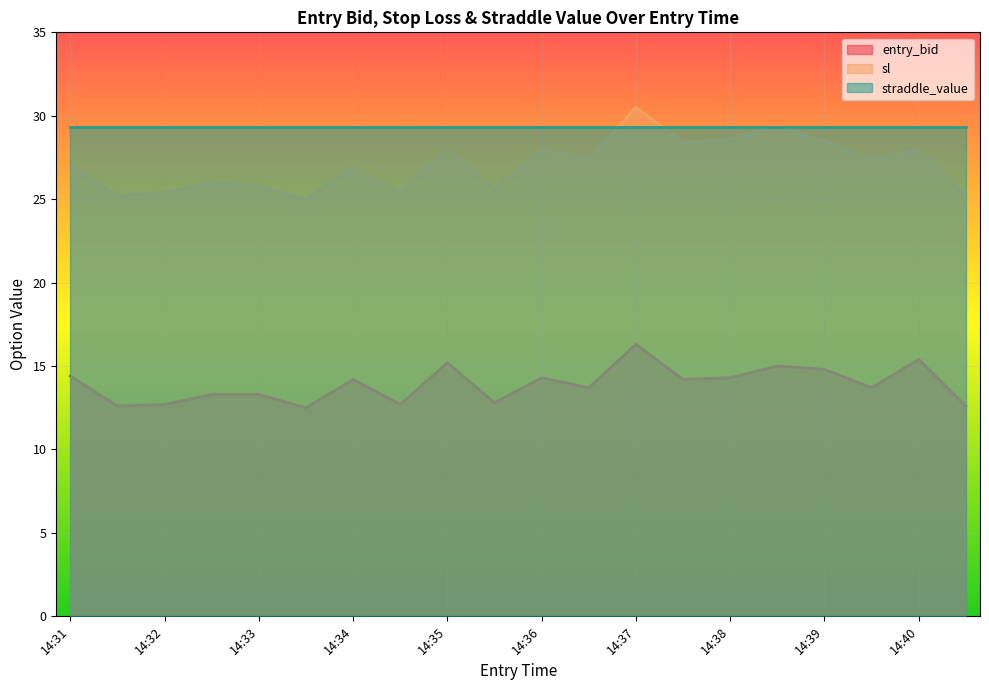

What is the average value of the sl series?

27.1